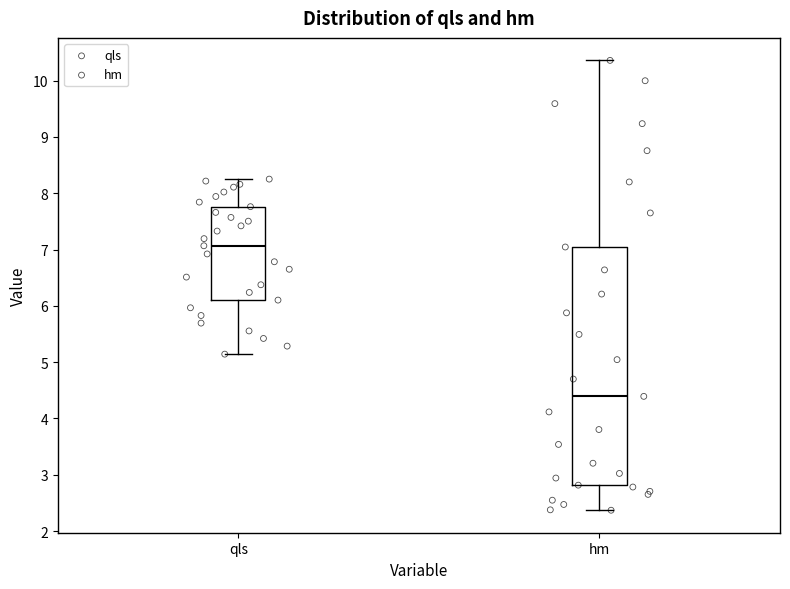

Reading left to right, transcribe this box plot: for each box, give where its median line is, the range the box spans, and where its two whiskers end, as read against the y-axis. The values are not printed on the chart, so give them approximately, as read against the axis.

qls: median 7.1, box 6.1 to 7.8, whiskers 5.1 to 8.3
hm: median 4.4, box 2.8 to 7.0, whiskers 2.4 to 10.4